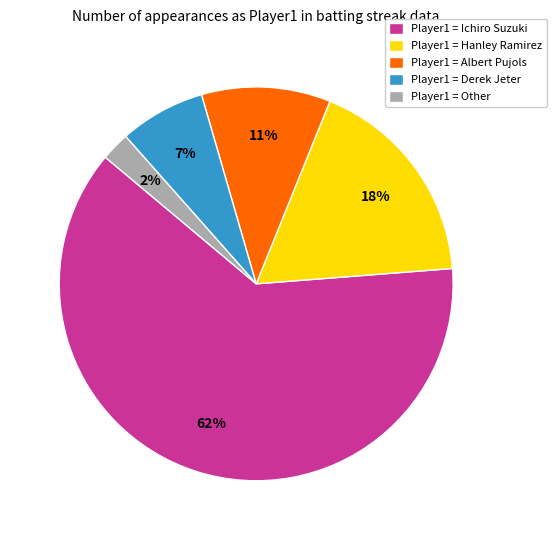

Which slice is the largest?

Player1 = Ichiro Suzuki